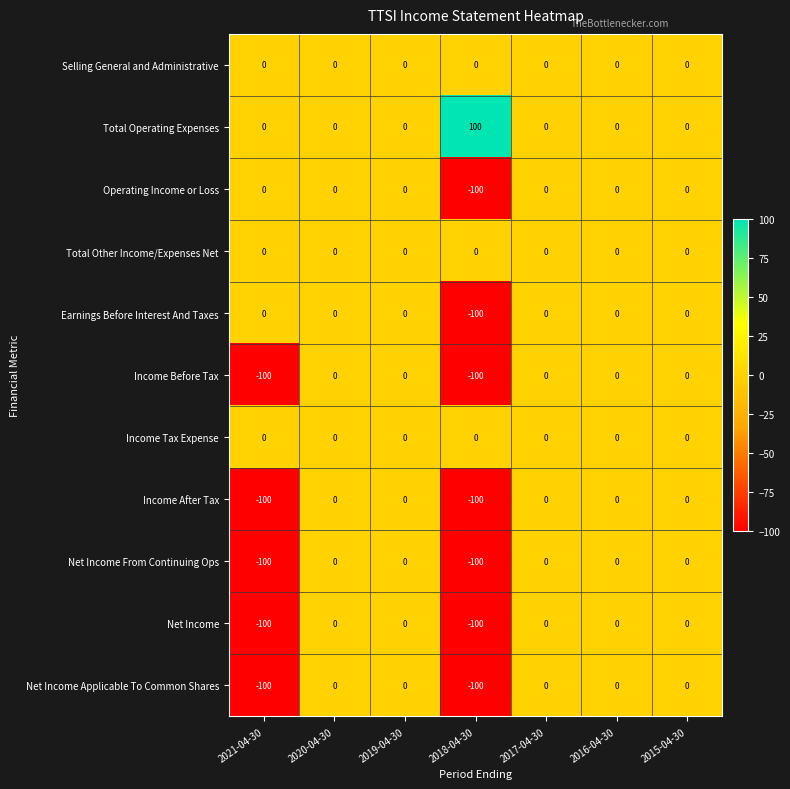

Where is Earnings Before Interest And Taxes nearest to the value -50?

2021-04-30